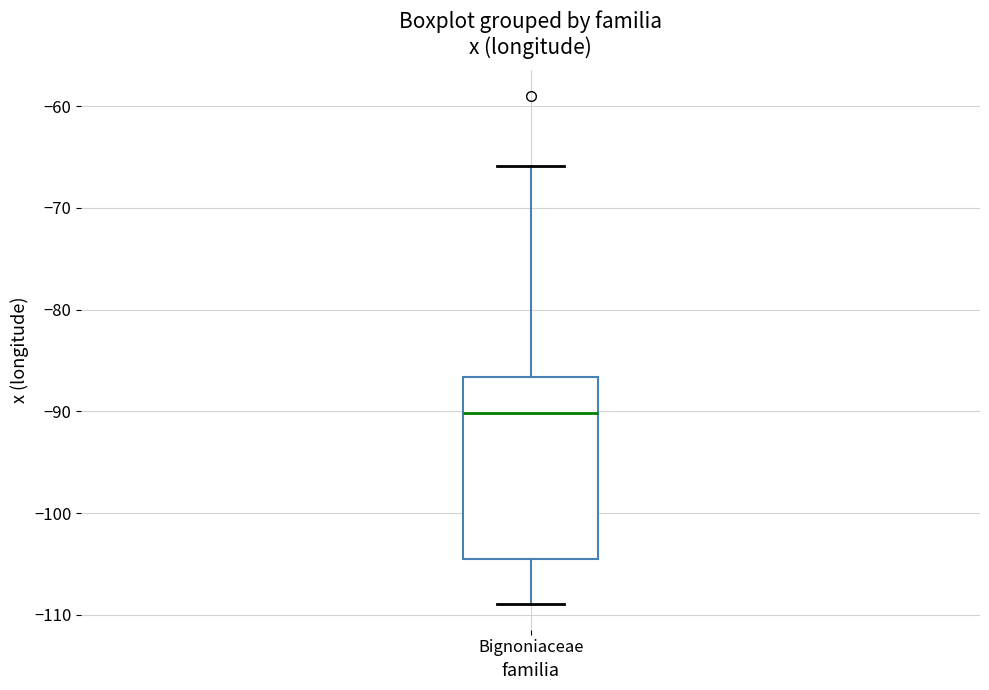

Where does the upper whisker of the box for Bignoniaceae end on the y-axis? The values are not printed on the chart, so give them approximately, as read against the axis.

-66